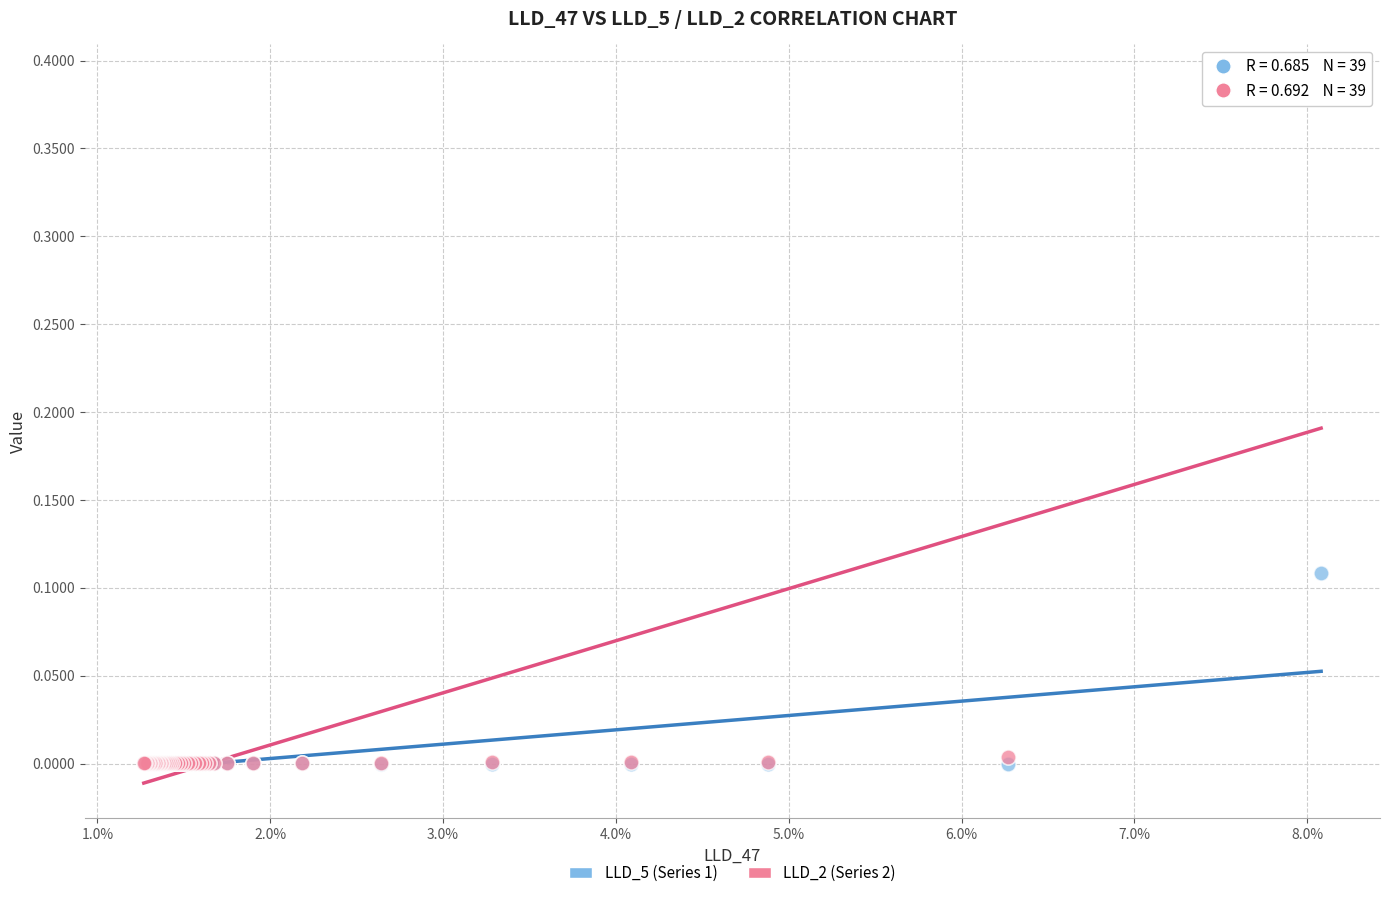

Which series has the widest spread of Y values?

LLD_2 (Series 2)